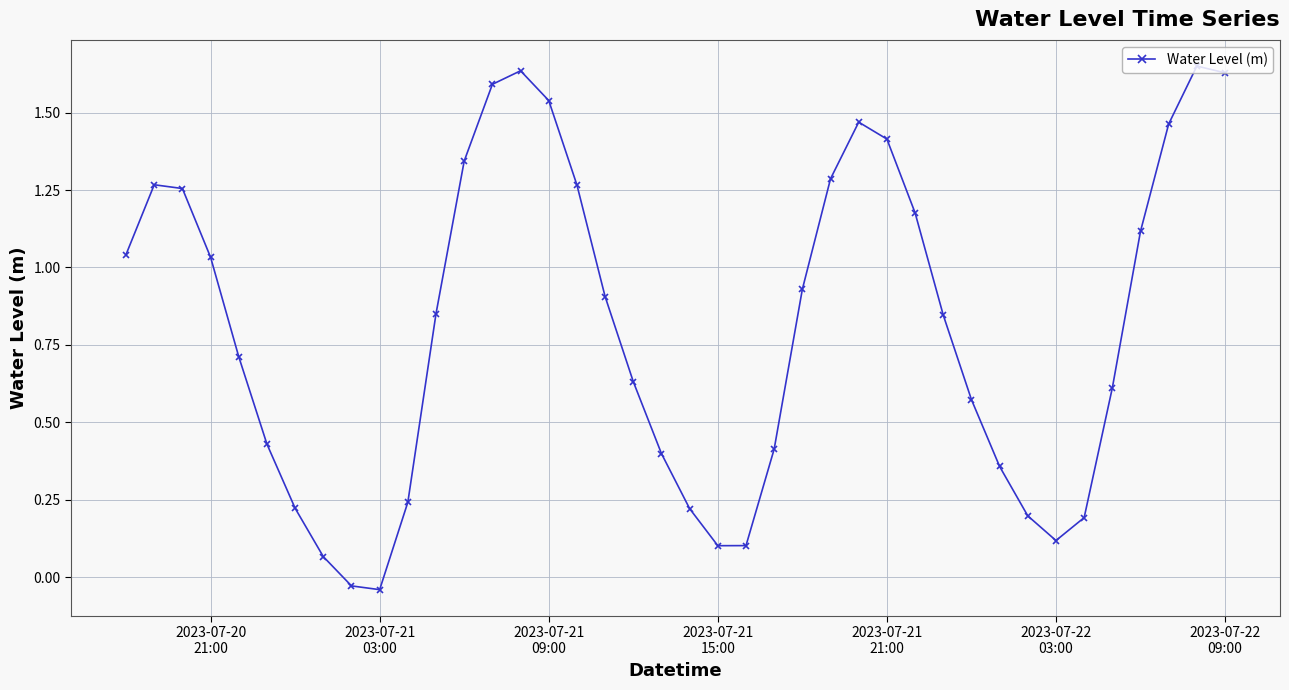

How many points are lower than both their immediate neighbors (excluding endpoints)?

3